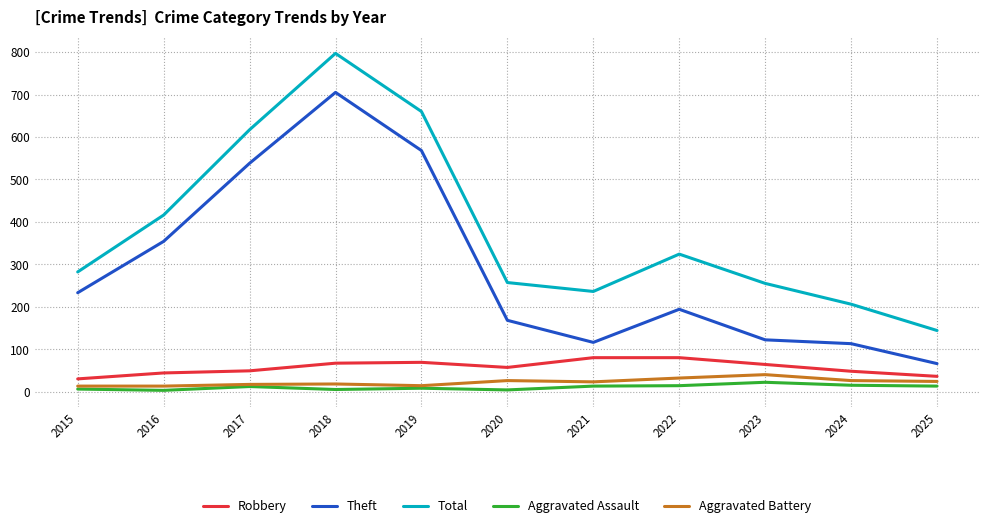

The Theft series shows 568 at 2019. True or false?

True